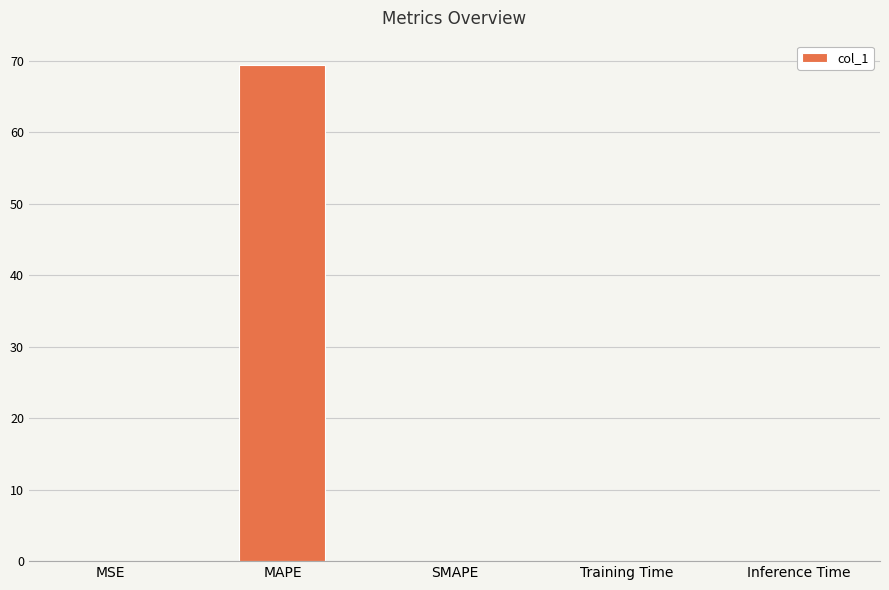

What is the sum of all values?

69.4